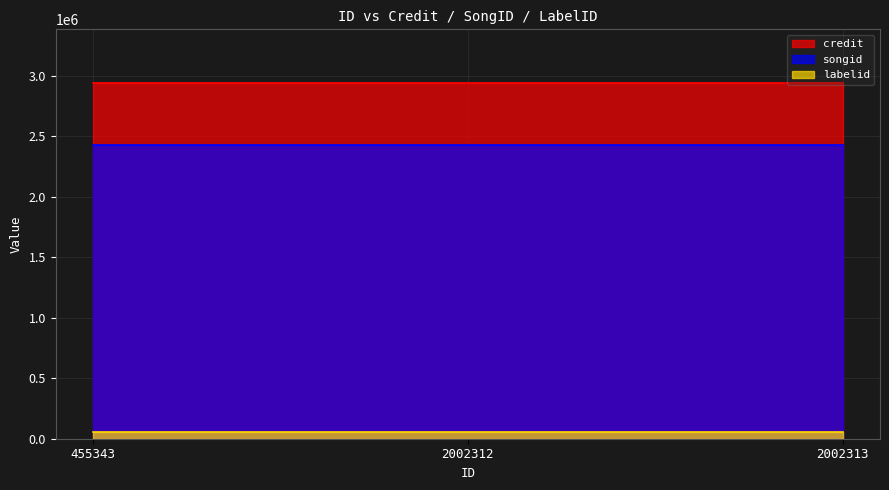

List the labels in order of credit value, smallest first.

455343, 2002312, 2002313